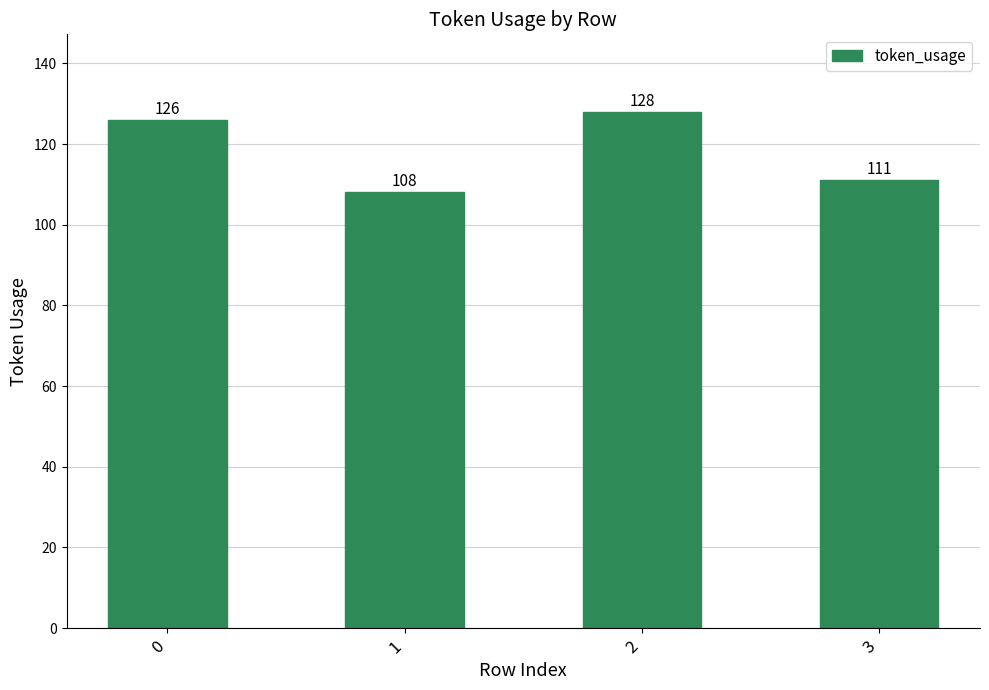

List the labels in order of value, smallest first.

1, 3, 0, 2